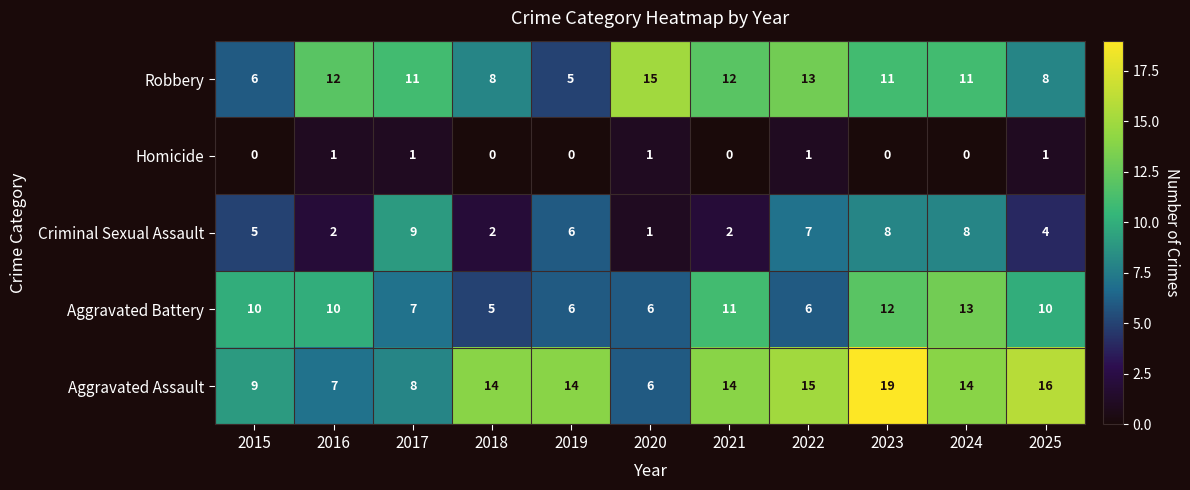

Is it true that Aggravated Battery equals 14 at 2025?

False